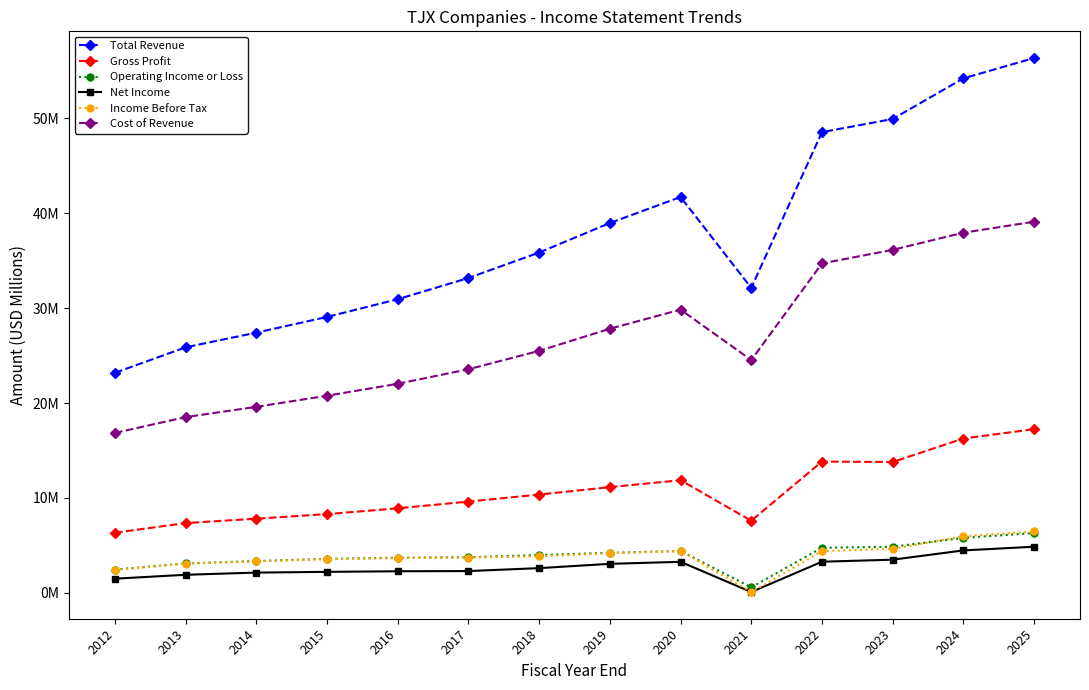

At how many categories does at least one series exceed 41?

5